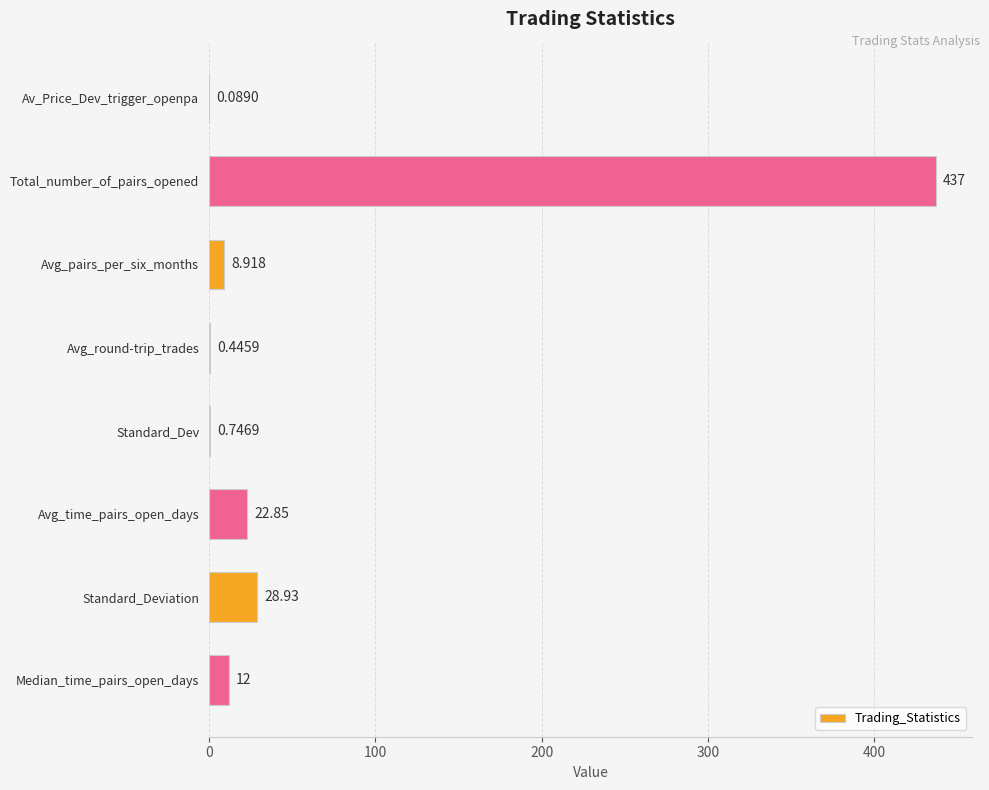

Which label corresponds to the largest value in the chart?

Total_number_of_pairs_opened